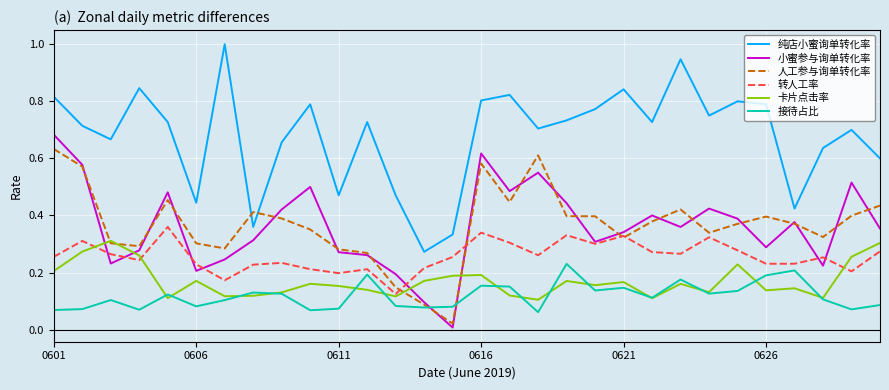

True or false: 小蜜参与询单转化率 and 纯店小蜜询单转化率 cross at least once.

False